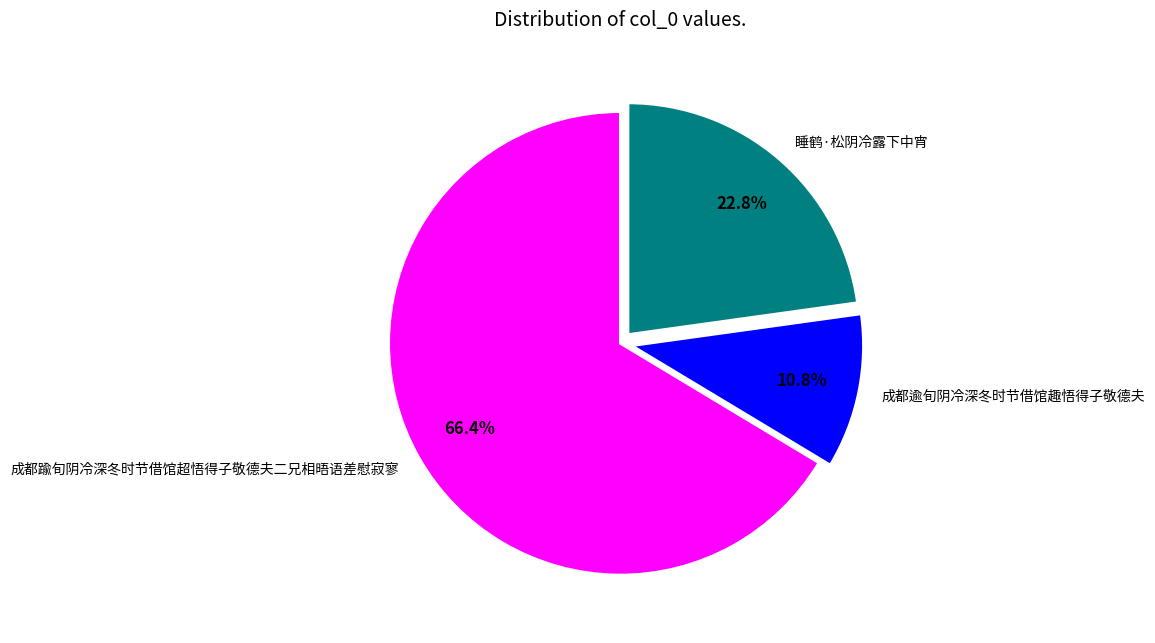

Which slice is the smallest?

成都逾旬阴冷深冬时节借馆趣悟得子敬德夫